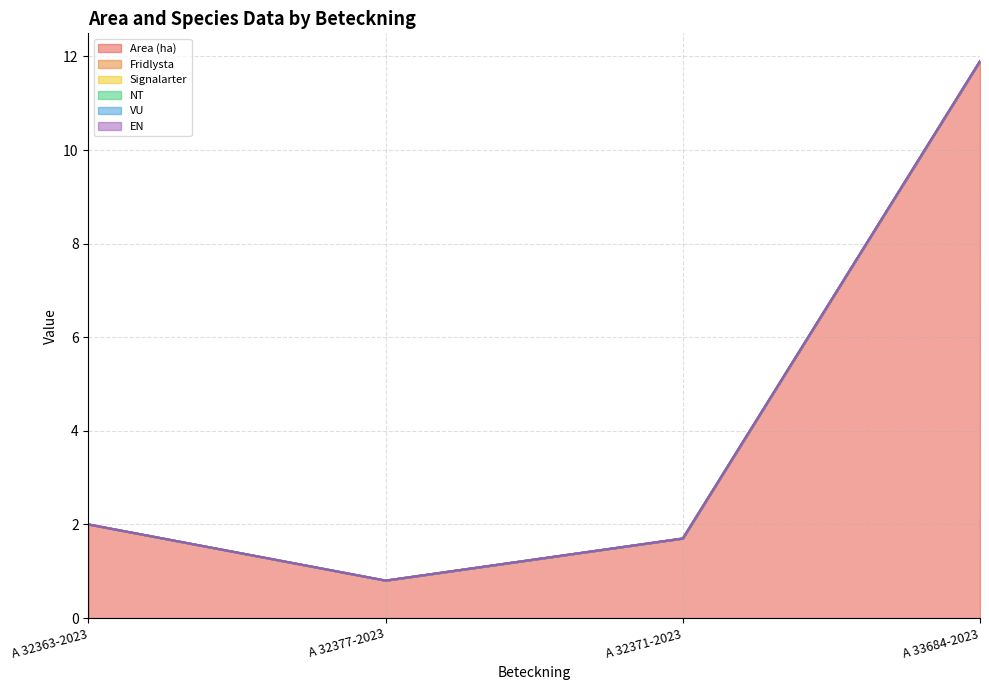

What is the label of the 4th point from the right?

A 32363-2023